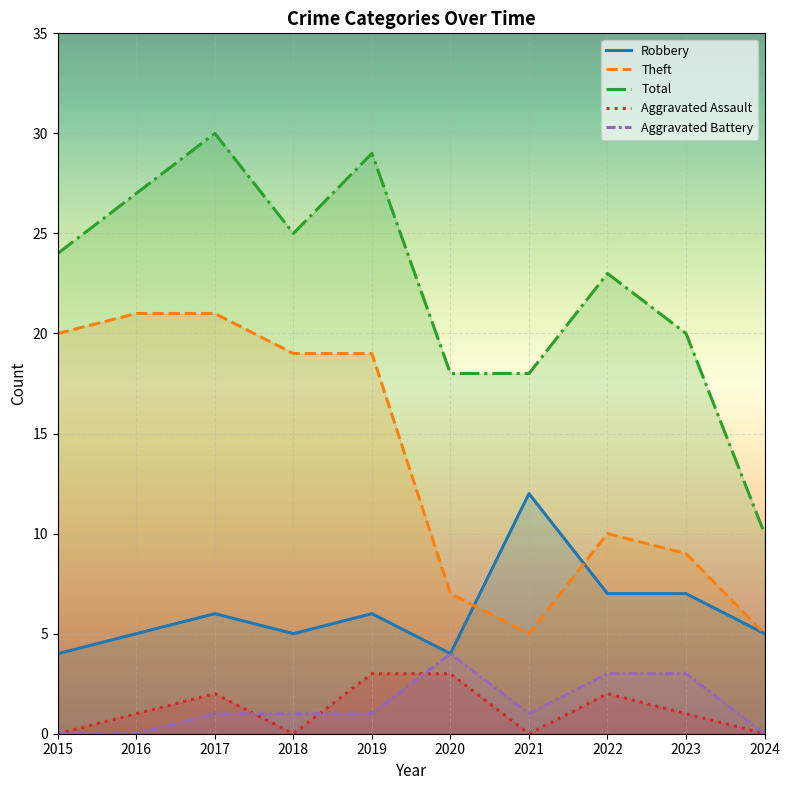

True or false: Total and Aggravated Assault intersect in this chart.

False